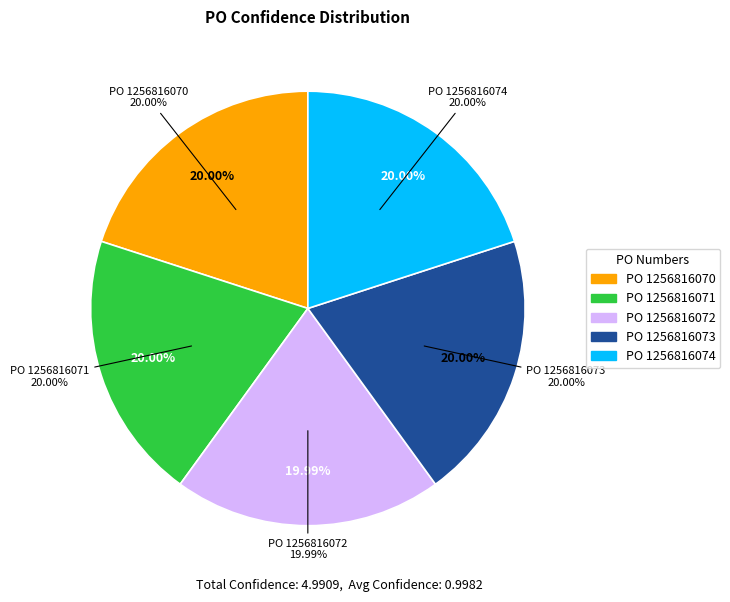

Is there any slice that represents more than half of the pie?

No